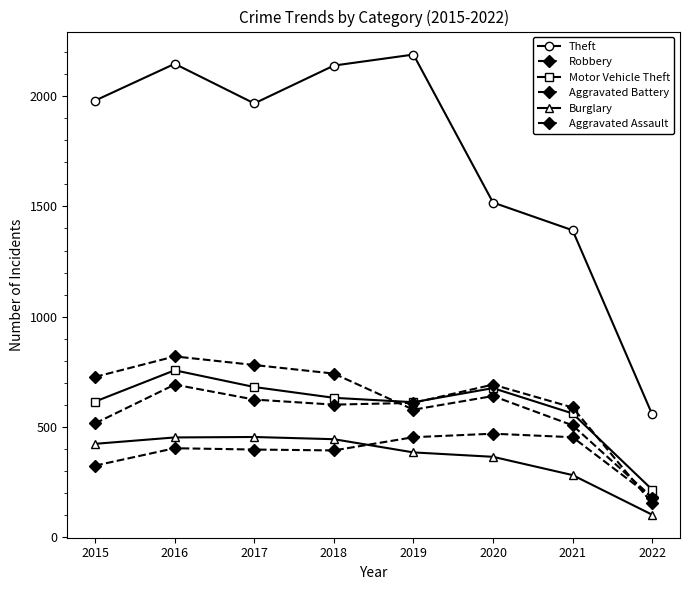

How many lines are shown in the chart?

6